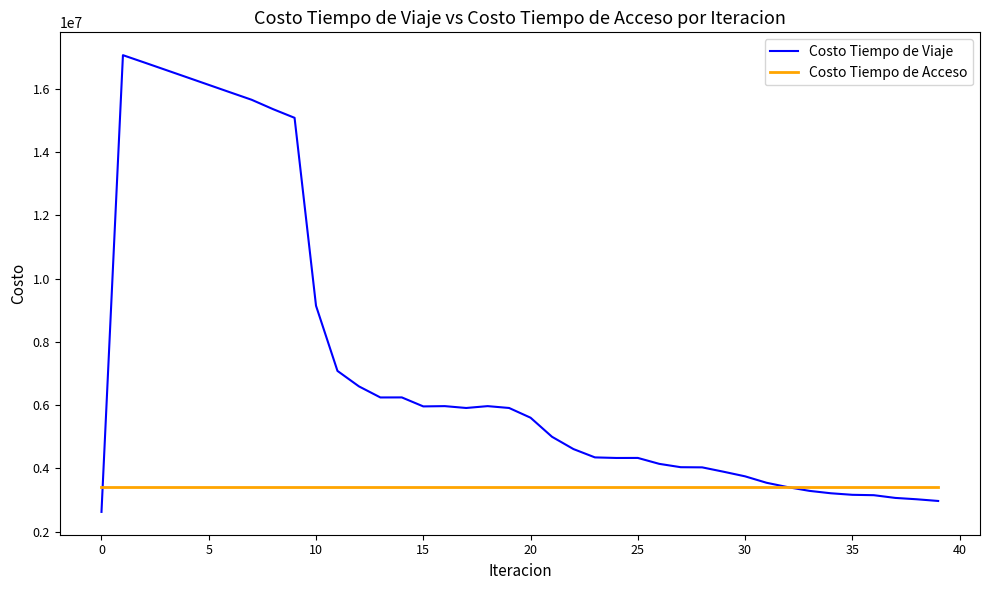

What is the maximum value shown in the chart?

17064129.8